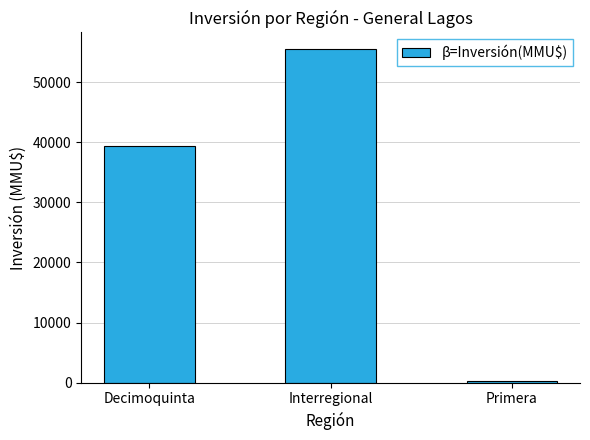

Reading left to right, transcribe all the data shown in this chart.

Decimoquinta=39400	Interregional=55482	Primera=223